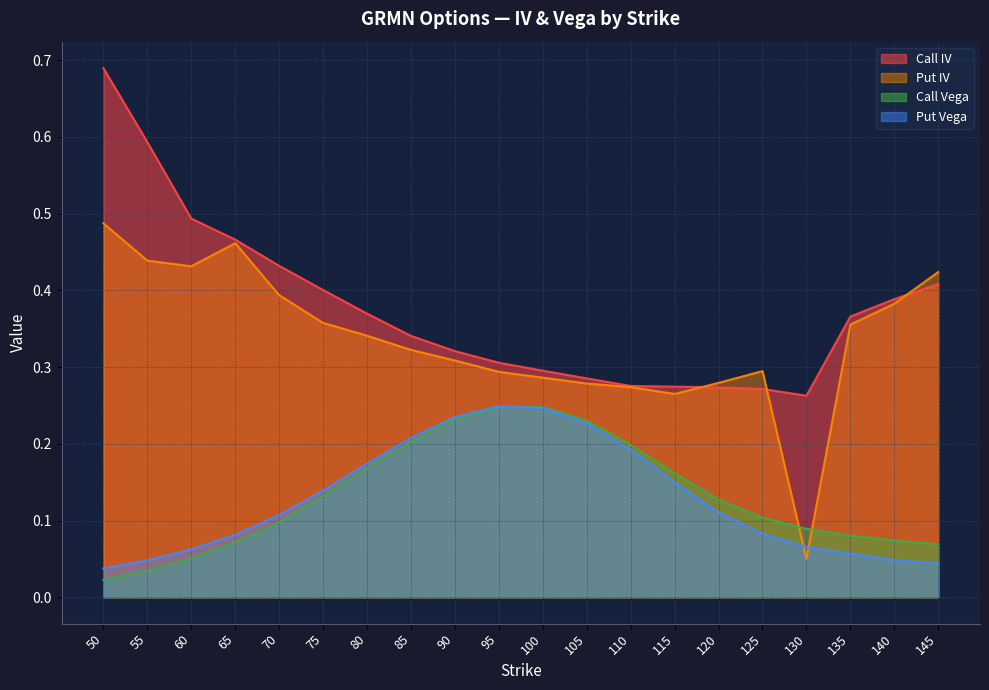

How many data points does each series have?

20